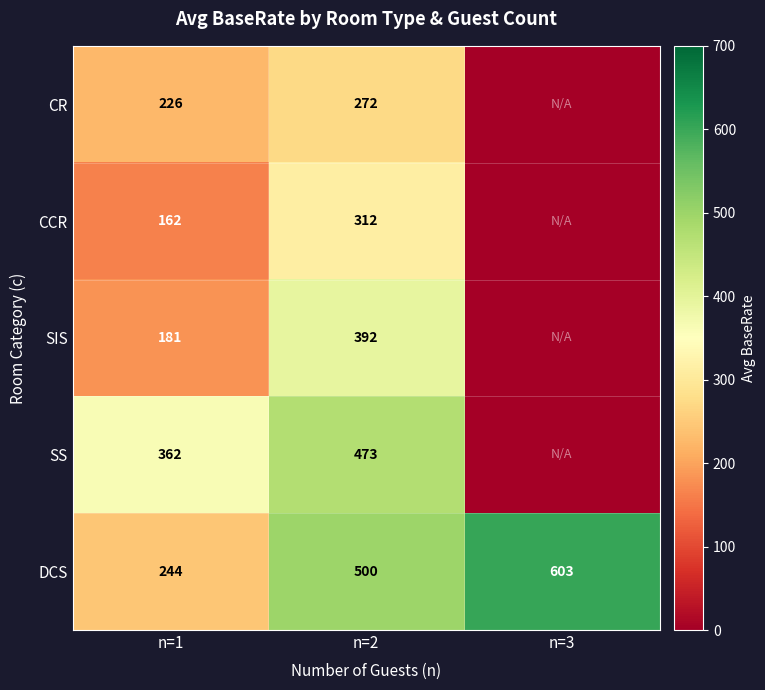

Where is DCS nearest to the value 423?

n=2